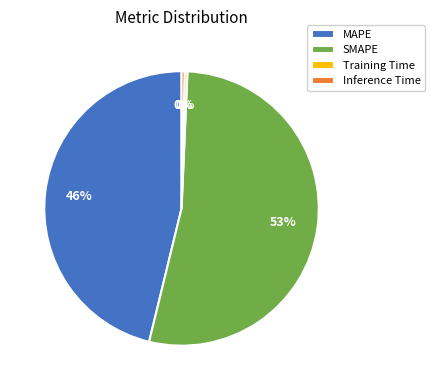

To the nearest percent, what portion does MAPE represent?

46%